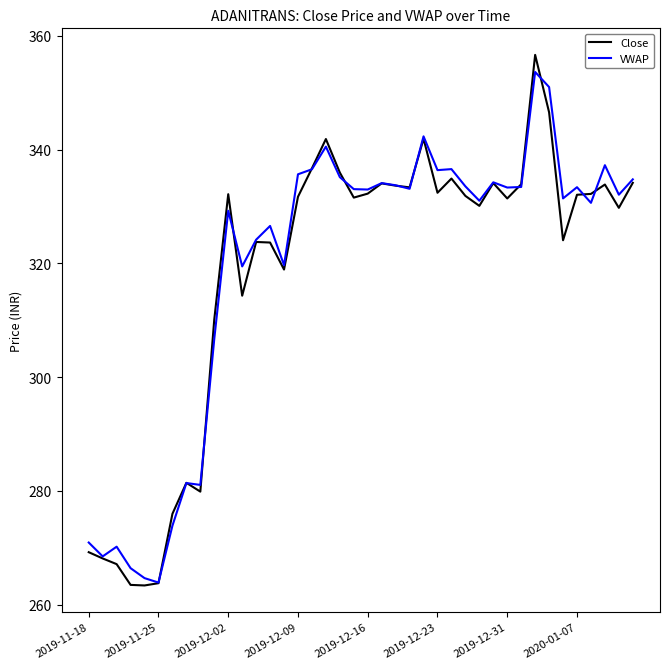

What is the minimum value shown in the chart?

263.4